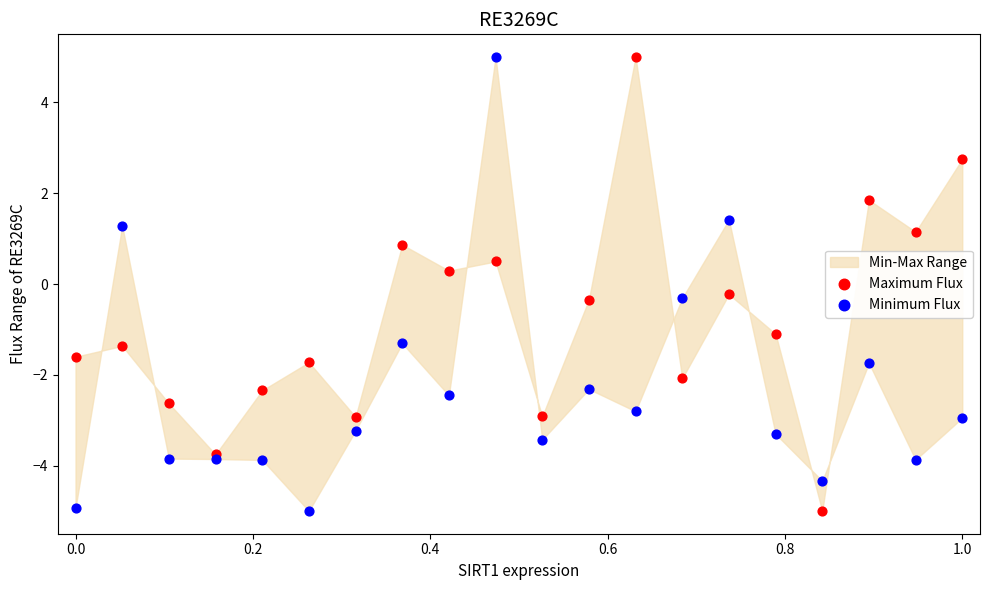

What is the X range (max minus min) for the scatter plot?

1.0